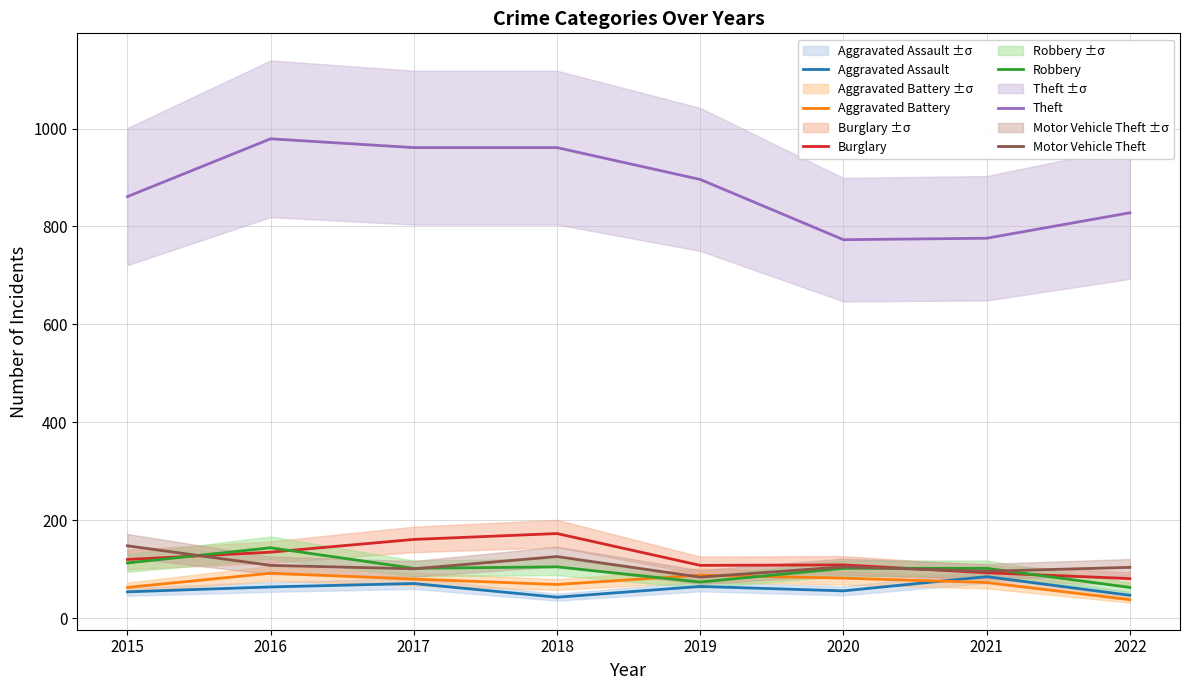

What is the value of the Aggravated Battery point at the 3rd from the left?

80